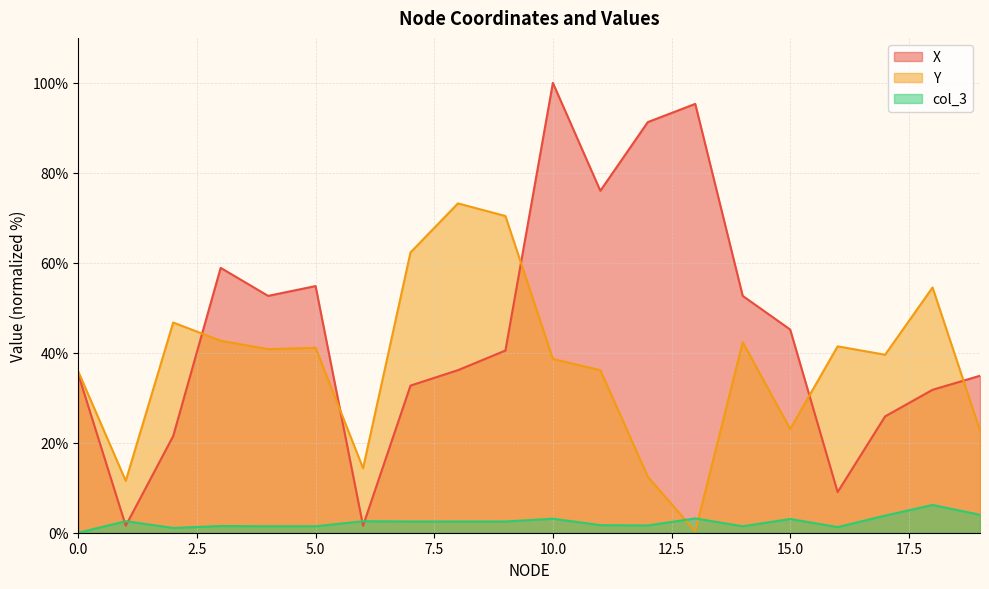

What is the lowest value of the Y series?

0.3